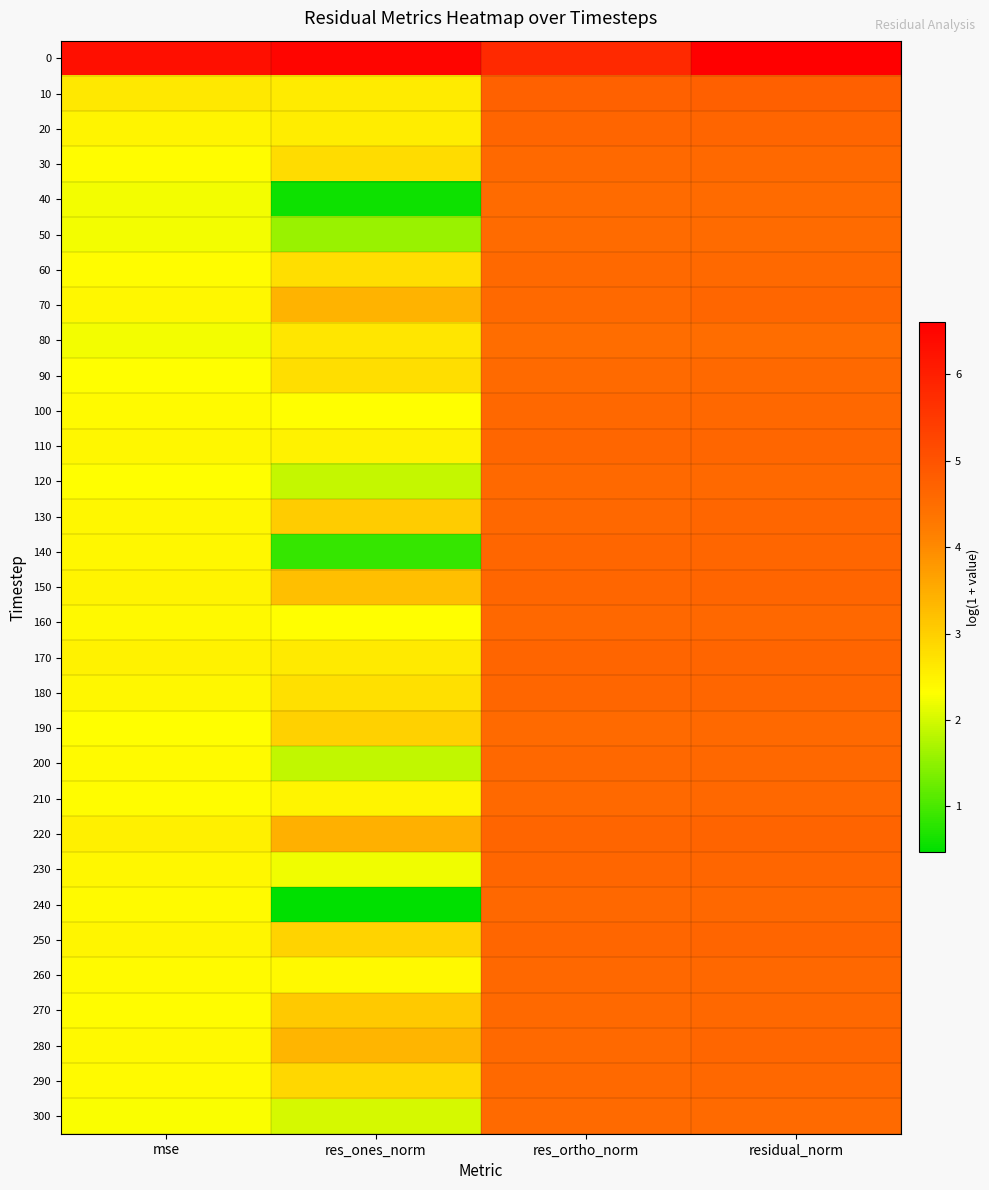

How many series are shown in this chart?

31